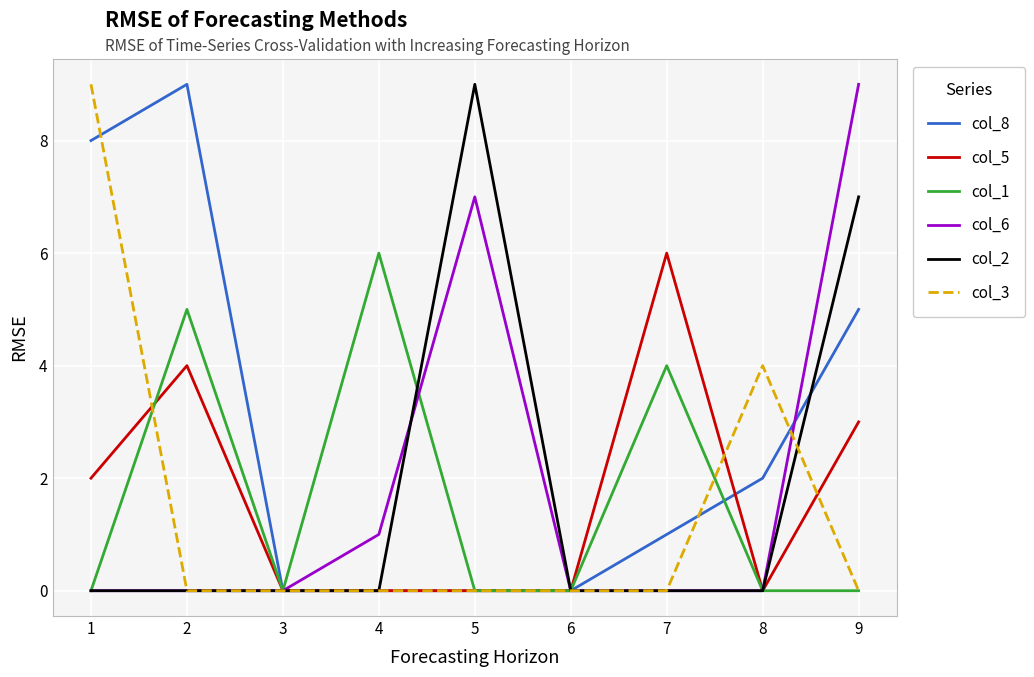

True or false: col_5 has a value of 0 at 5.

True